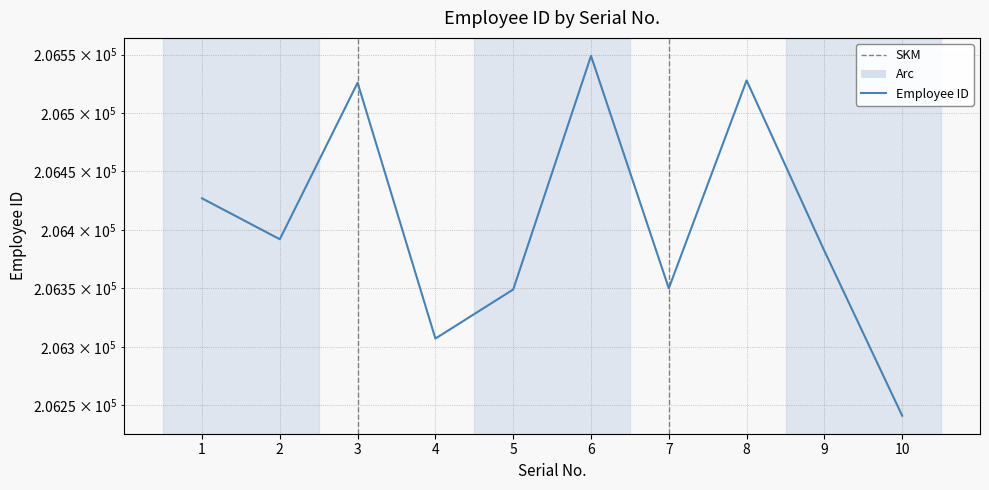

What is the value of the 1st point from the left?

206427